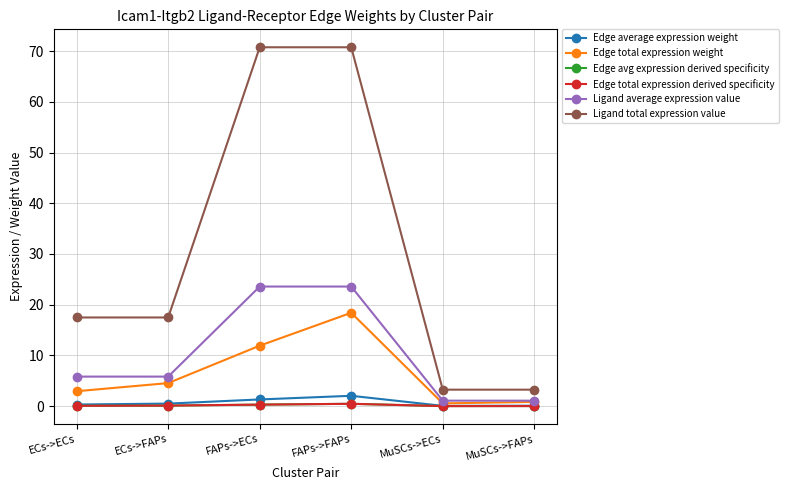

How many lines are shown in the chart?

6